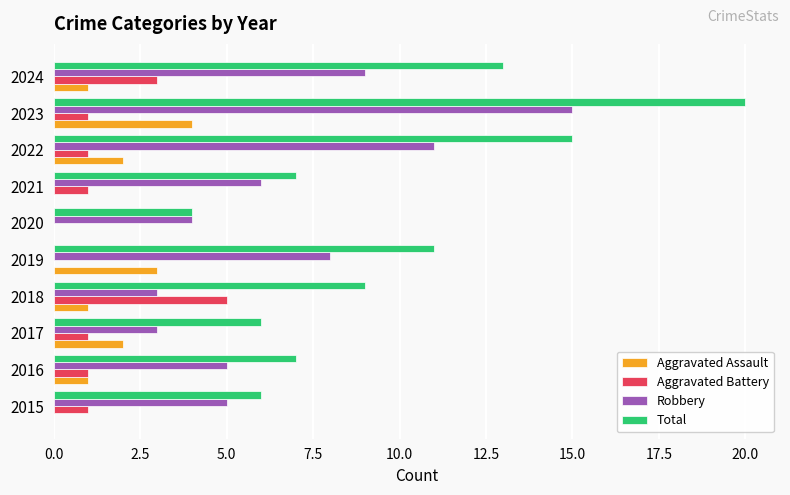

What are all the series names shown in the legend?

Aggravated Assault, Aggravated Battery, Robbery, Total